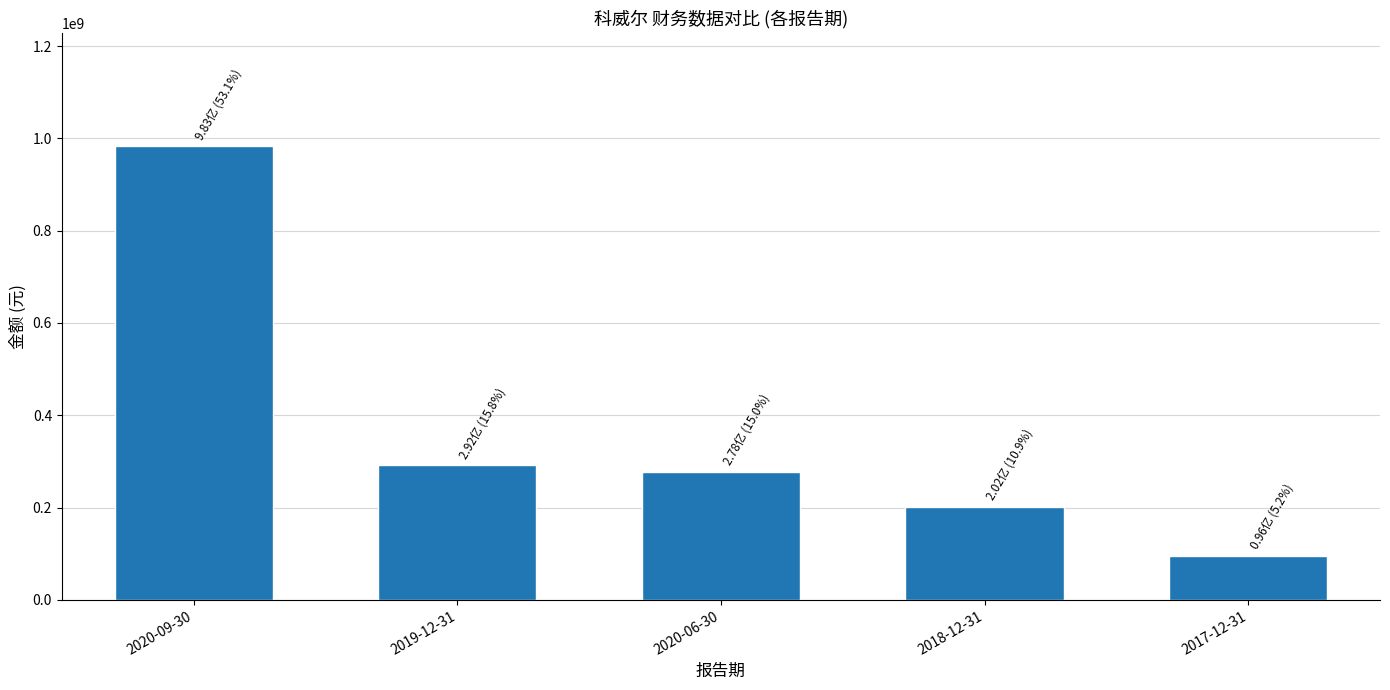

What is the label of the 4th bar from the right?

2019-12-31